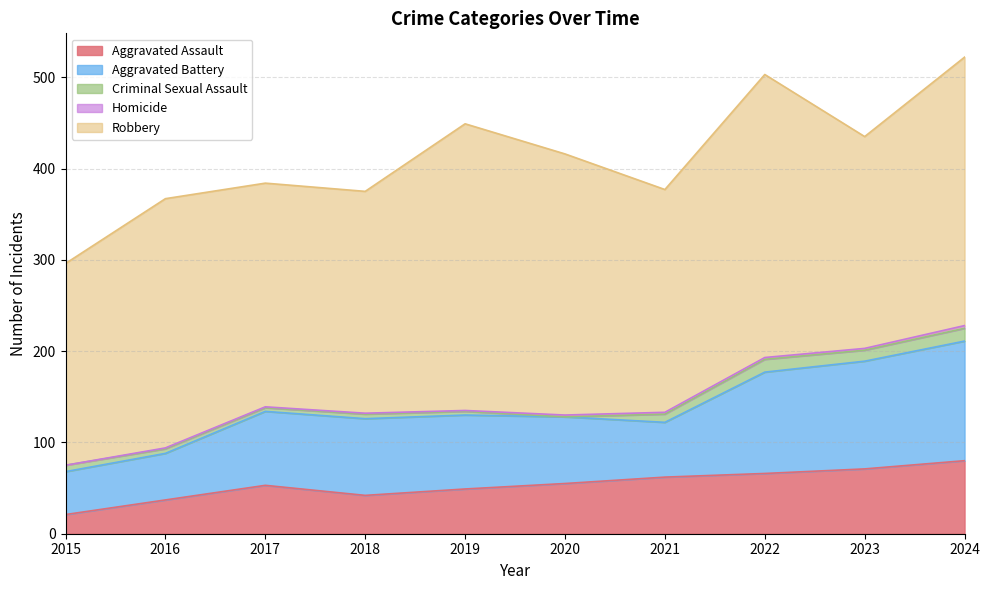

Between 2016 and 2022, which series saw the biggest shift?

Aggravated Battery